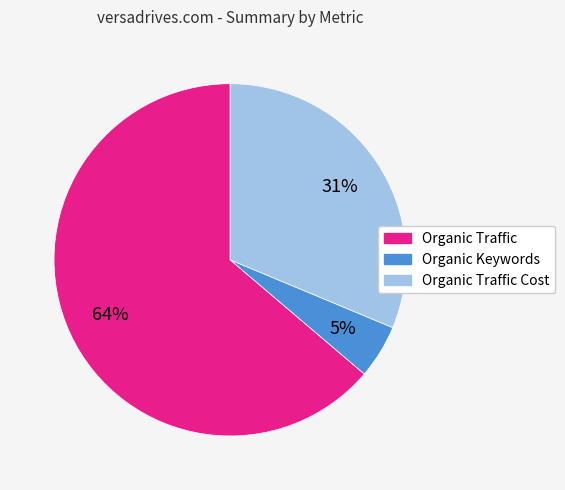

To the nearest percent, what is the difference between the largest and smallest slice percentages?

59%